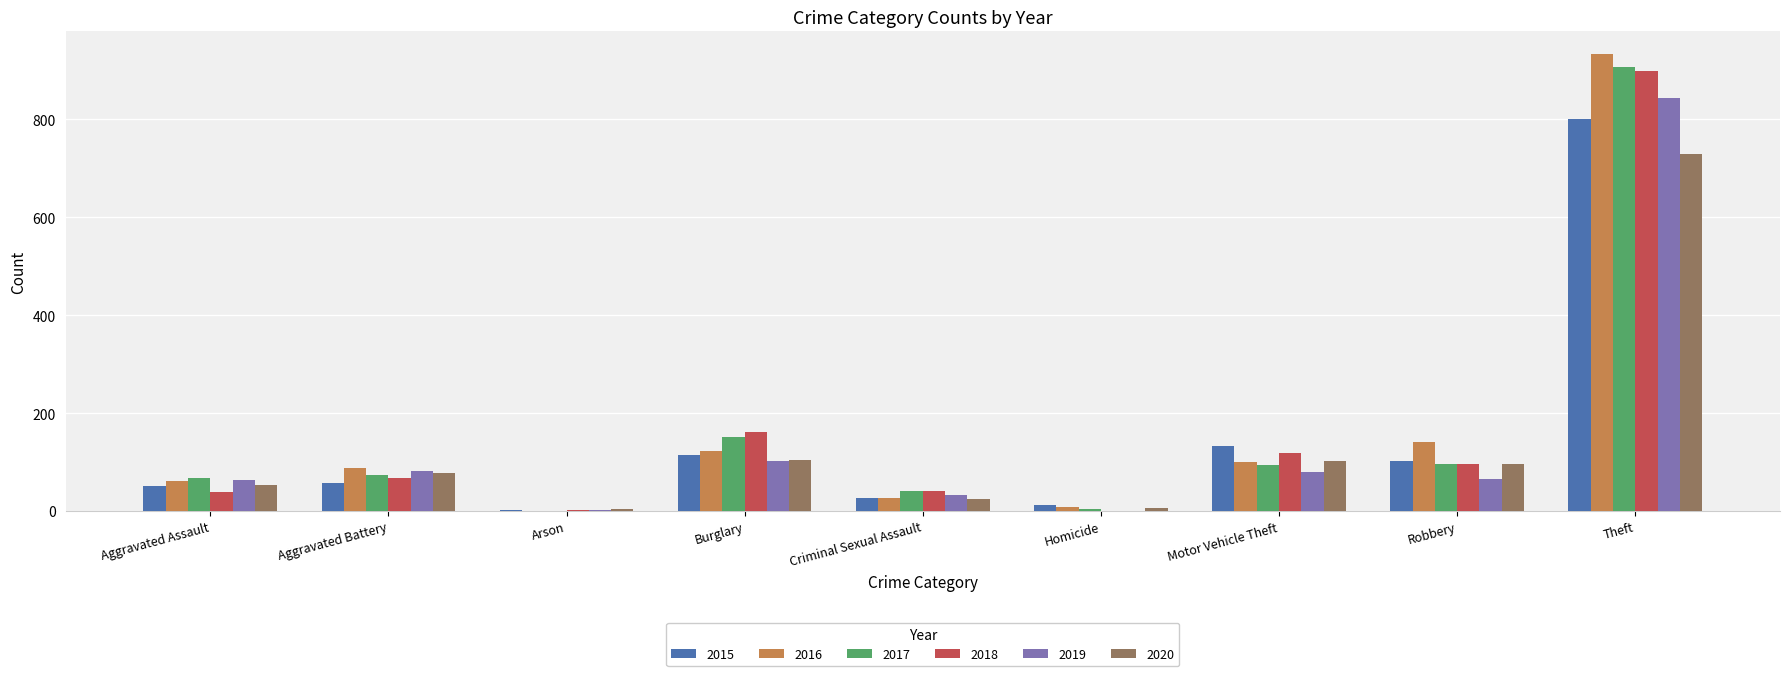

Where is 2017 nearest to the value 454?

Burglary